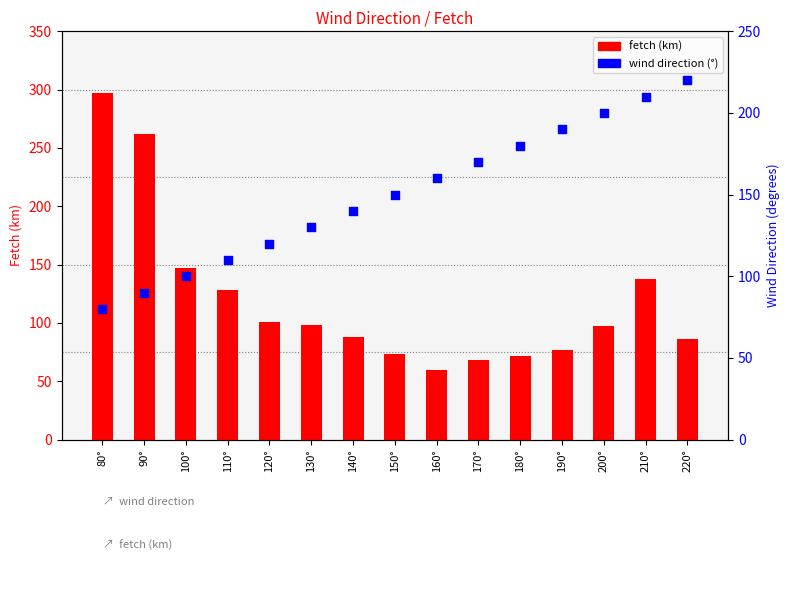

Which series contains the lowest Y value?

fetch